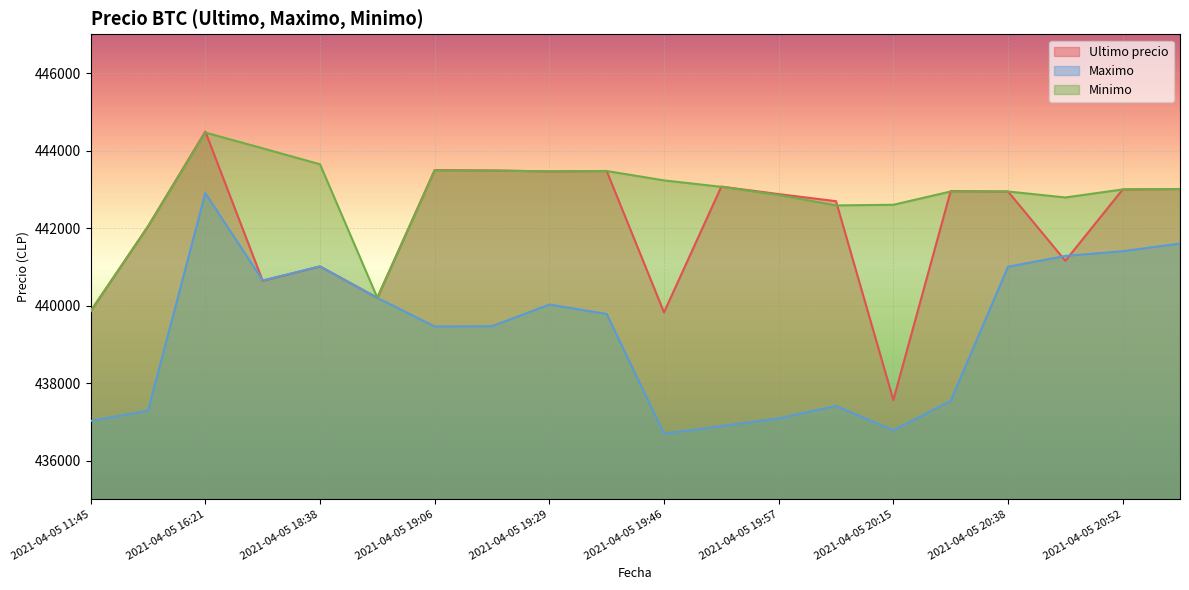

Rank the series at 2021-04-05 18:38 from lowest to highest value.

Ultimo precio, Maximo, Minimo